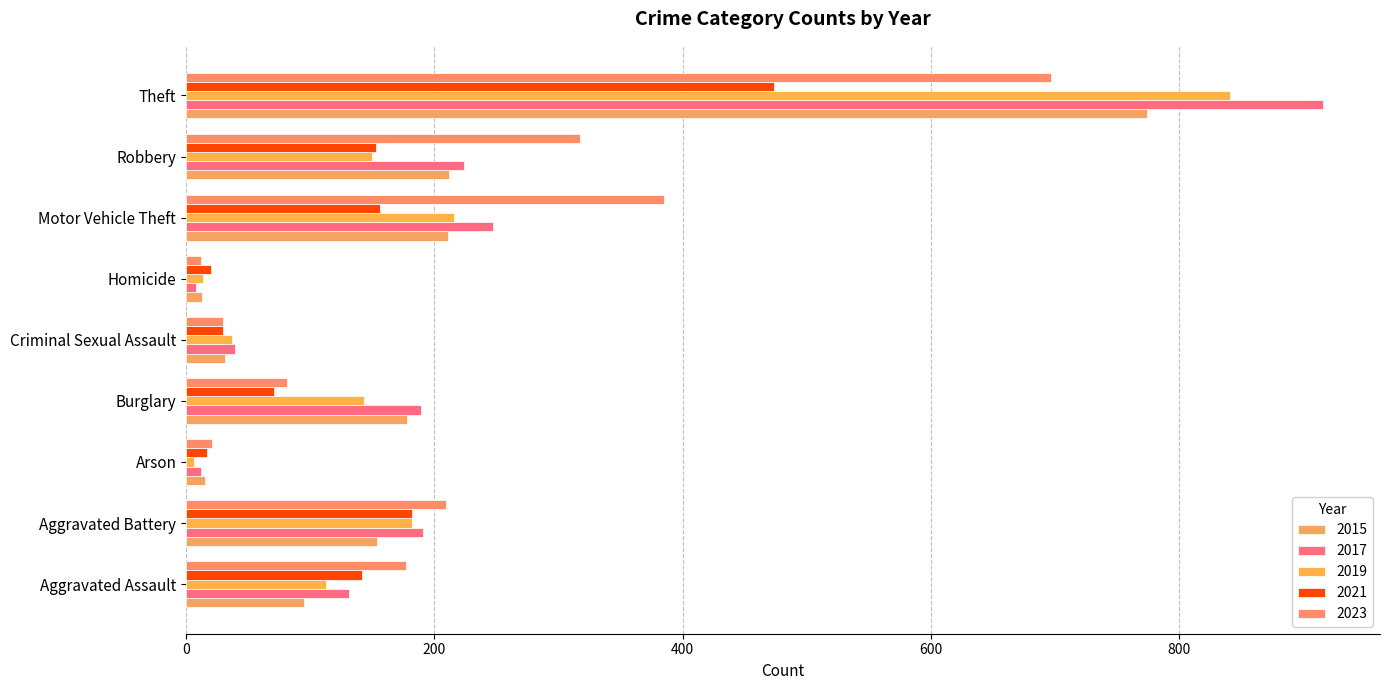

List the series in order of their peak value, lowest first.

2021, 2023, 2015, 2019, 2017